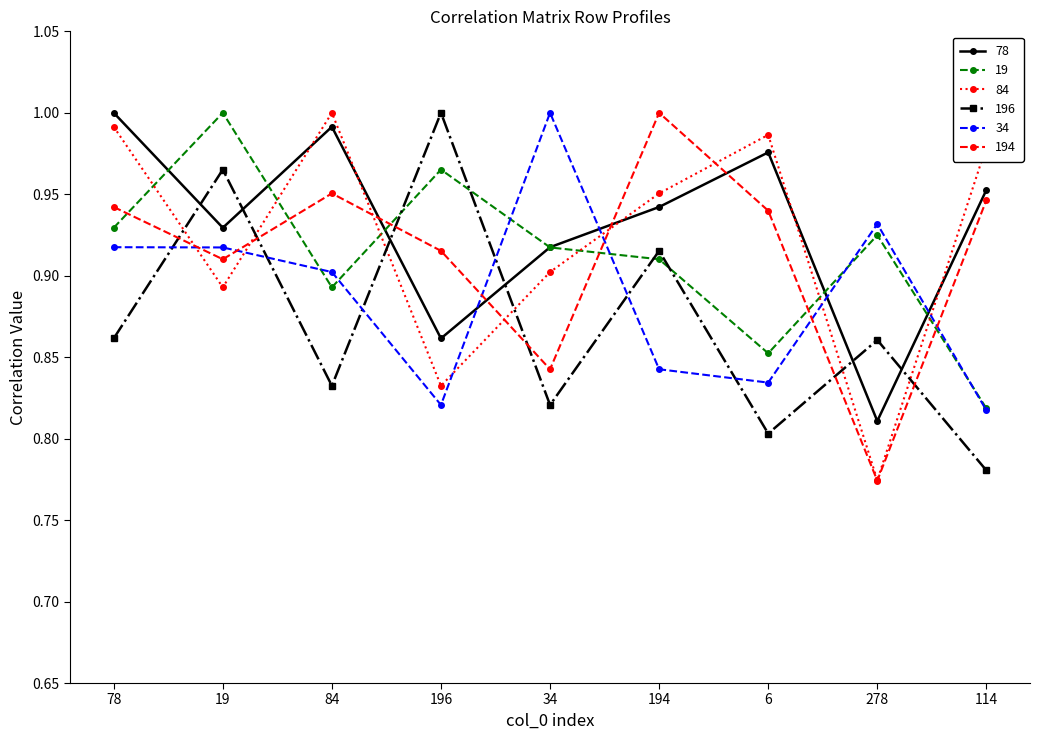

True or false: 34 has a value of 1.1 at 6.

False